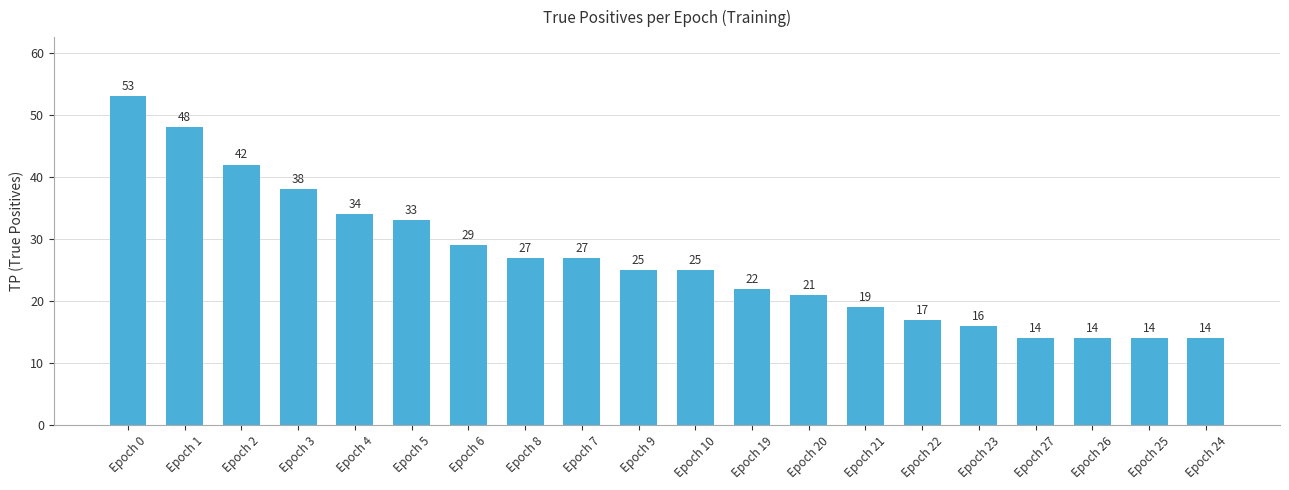

Is it true that the value at Epoch 22 is 7?

False